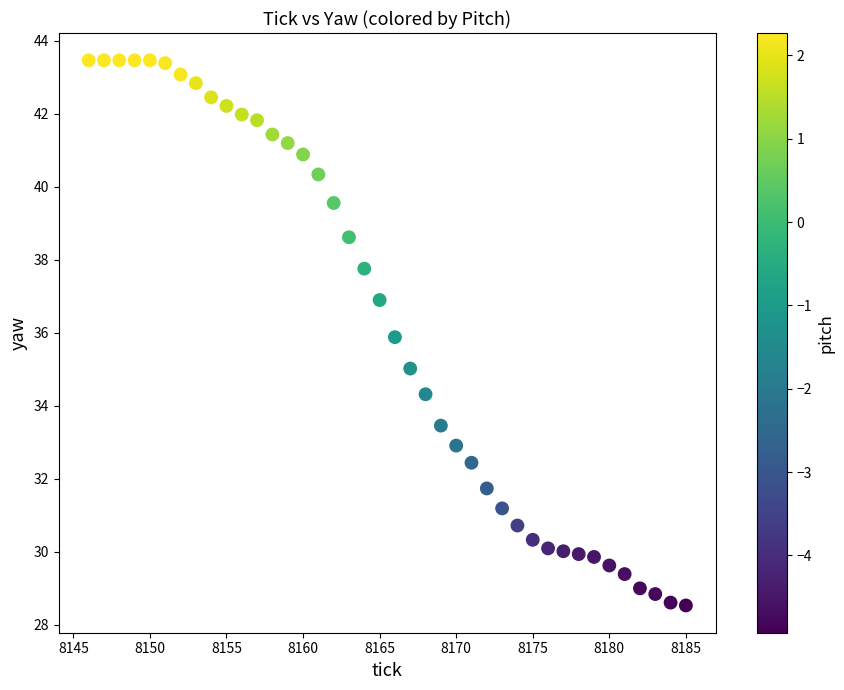

What is the range of X values (max minus min)?

39.0